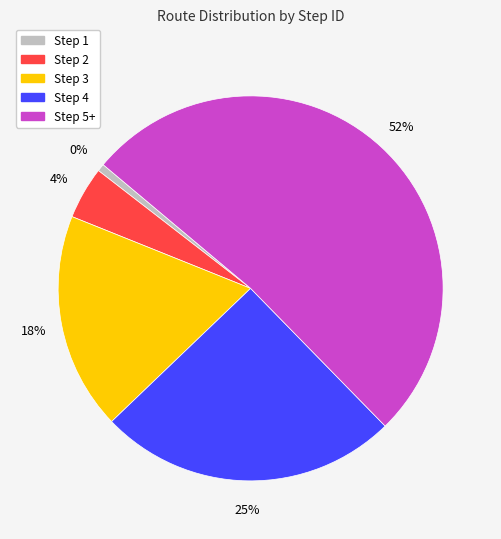

Does Step 3 account for over 50% of the chart?

No